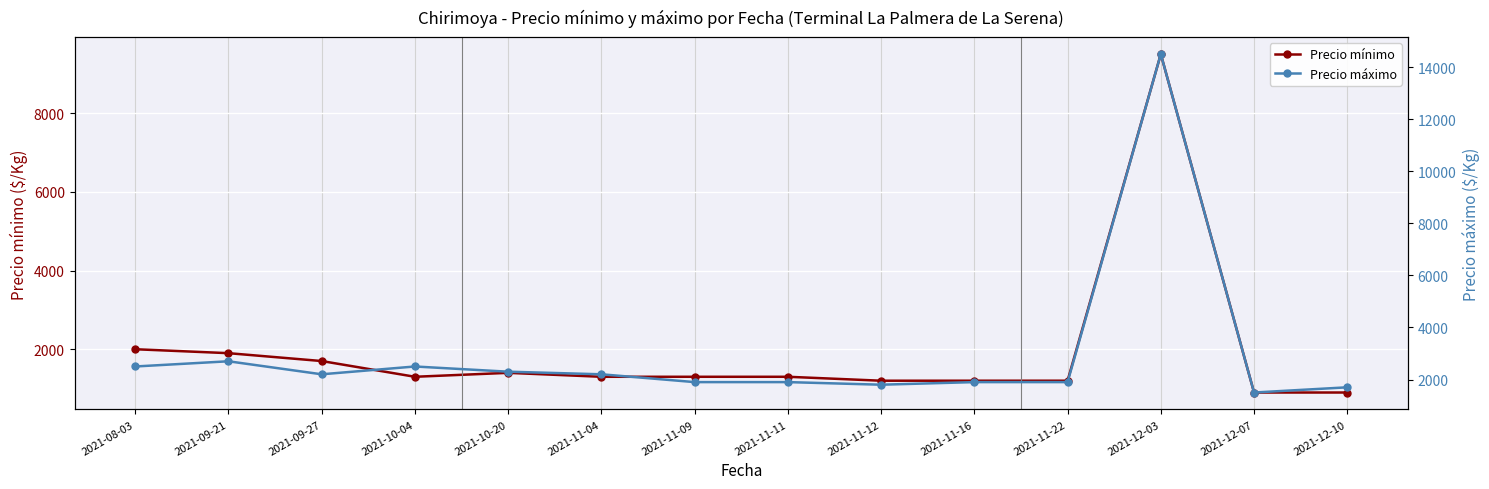

How many lines are shown in the chart?

2